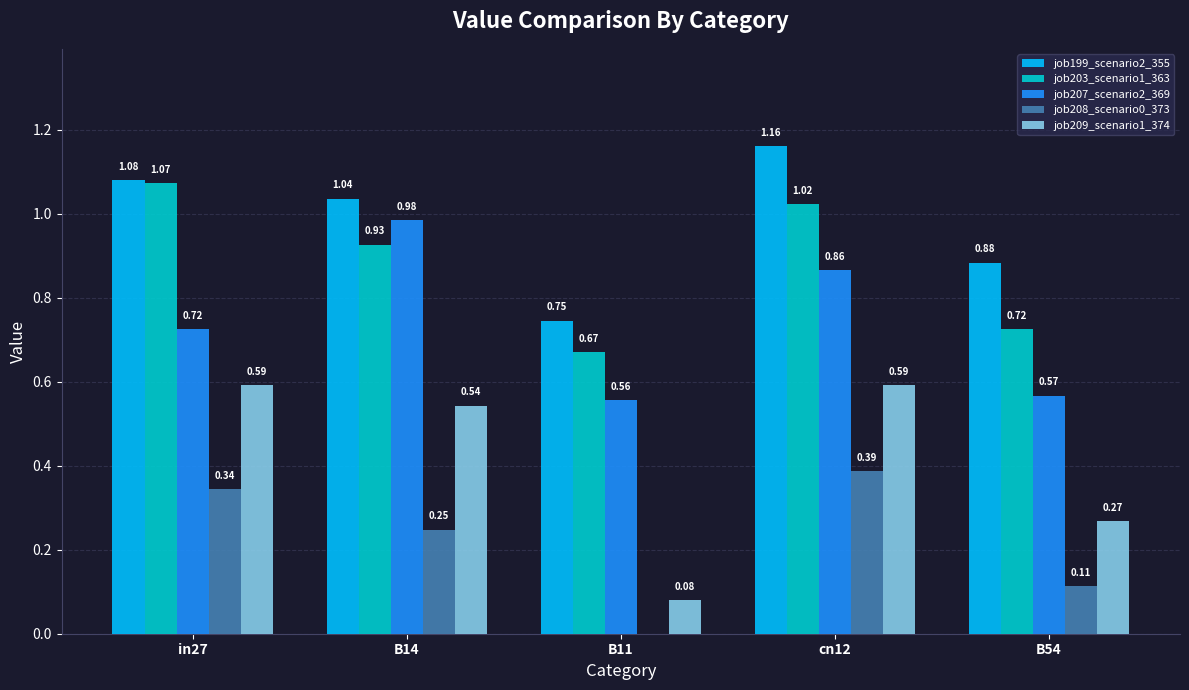

Which series has the largest total across all categories?

job199_scenario2_355